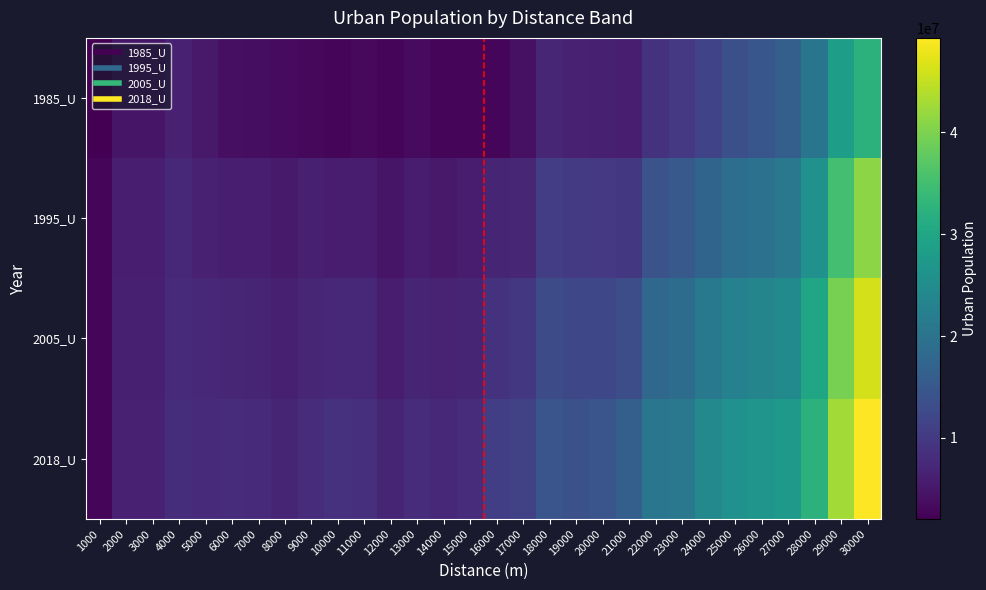

What is the spread (max minus min) of values at 15000?

5150473